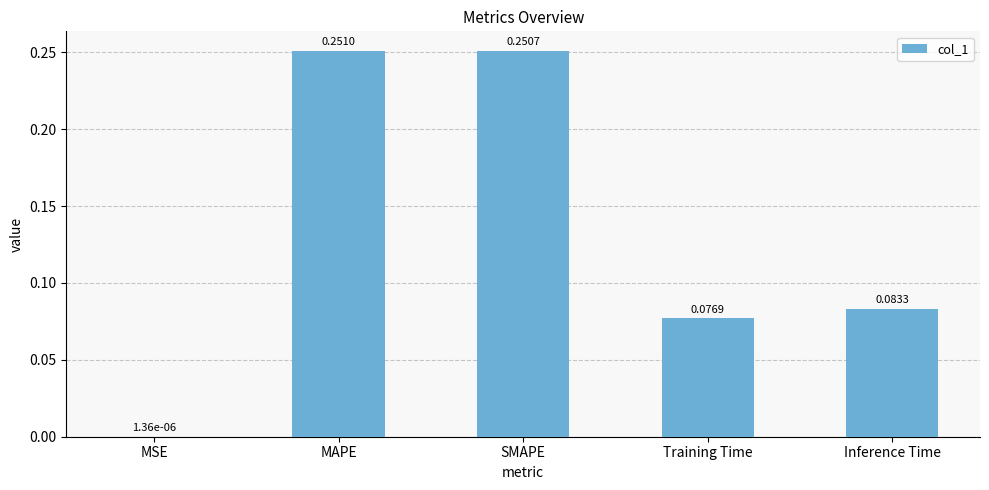

At which label is the value closest to 0?

MSE